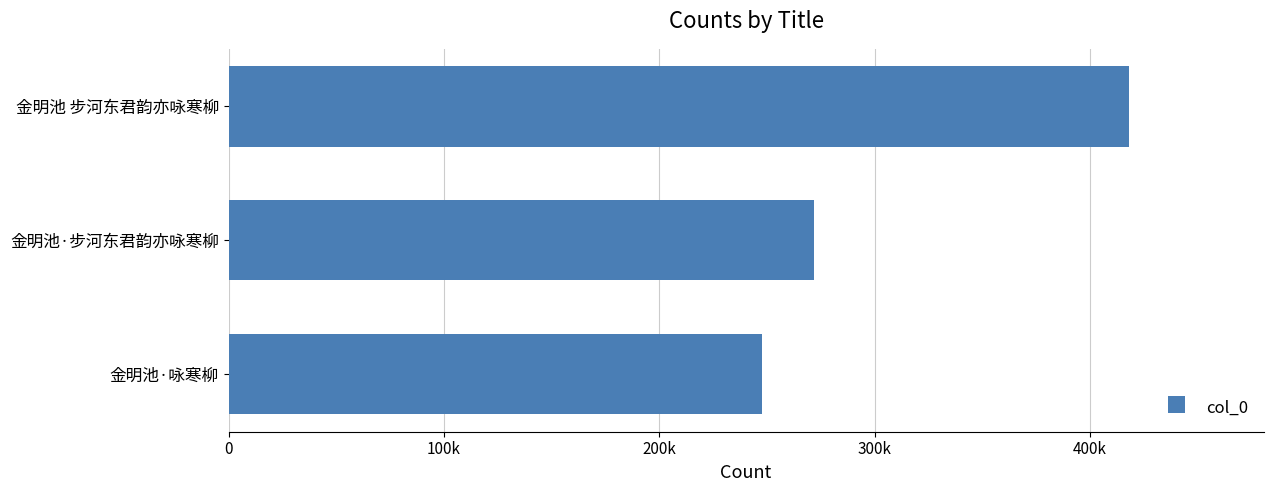

What is the maximum value shown in the chart?

417892